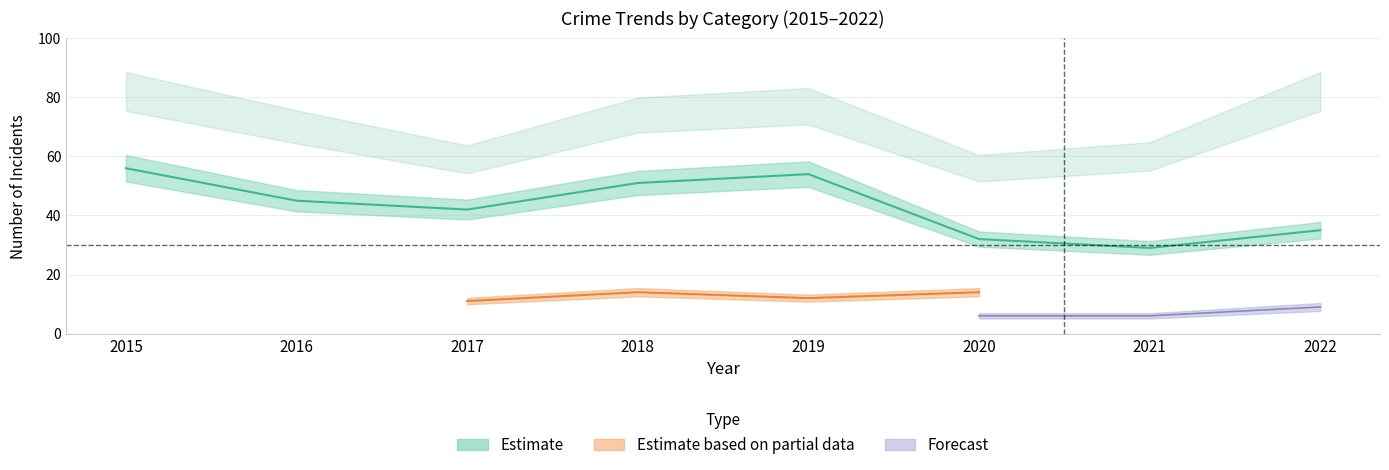

How many lines are shown in the chart?

5